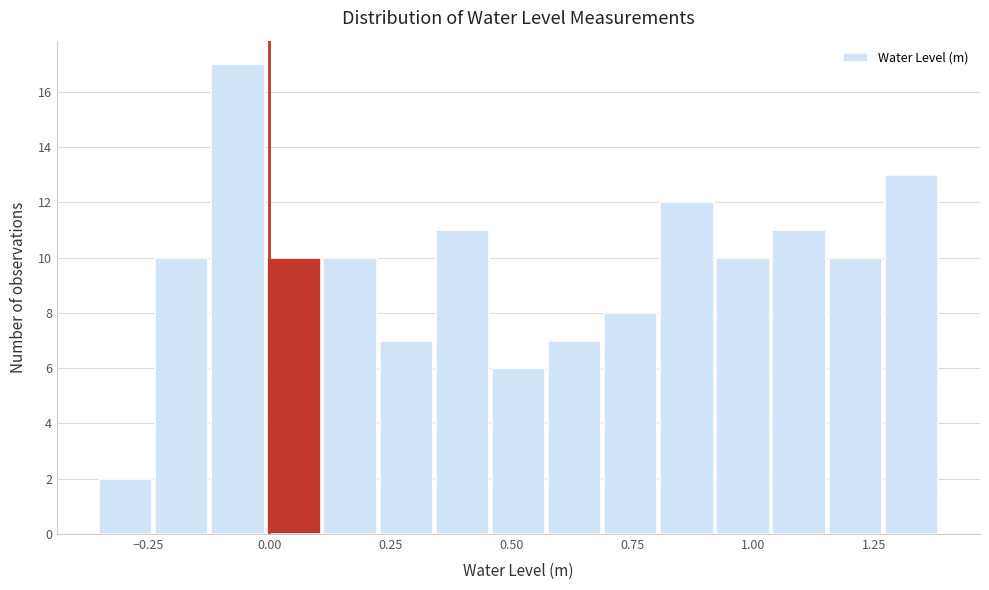

Read against the x-axis, roughly where is the centre of the tallest bar?

-0.05